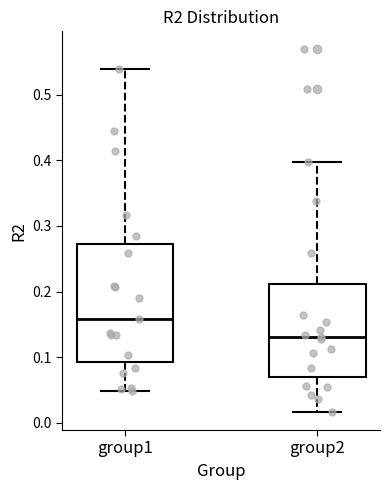

Where is the lower edge of the box for group1 on the y-axis? The values are not printed on the chart, so give them approximately, as read against the axis.

0.09